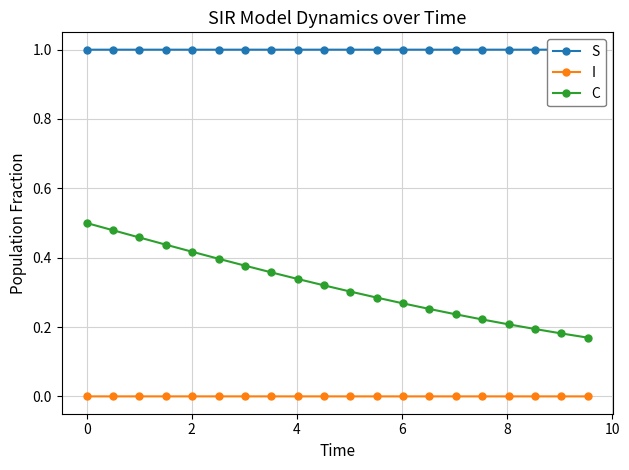

Reading left to right, what are all the values shown in this chart?

S: 1.0	1.0	1.0	1.0	1.0	1.0	1.0	1.0	1.0	1.0	1.0	1.0	1.0	1.0	1.0	1.0	1.0	1.0	1.0	1.0
I: 0.0	0.0	0.0	0.0	0.0	0.0	0.0	0.0	0.0	0.0	0.0	0.0	0.0	0.0	0.0	0.0	0.0	0.0	0.0	0.0
C: 0.5	0.5	0.5	0.4	0.4	0.4	0.4	0.4	0.3	0.3	0.3	0.3	0.3	0.3	0.2	0.2	0.2	0.2	0.2	0.2